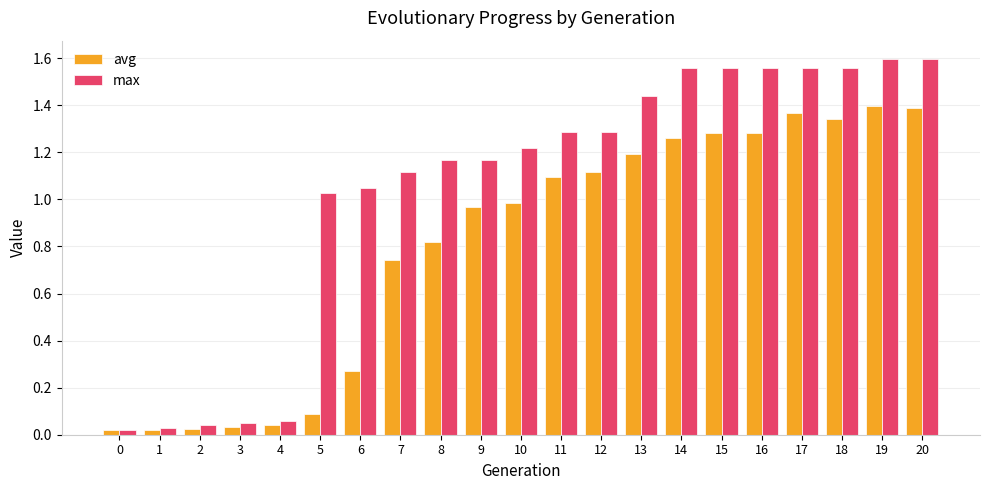

Is the value of avg at 3 greater than the value of max at 20?

No